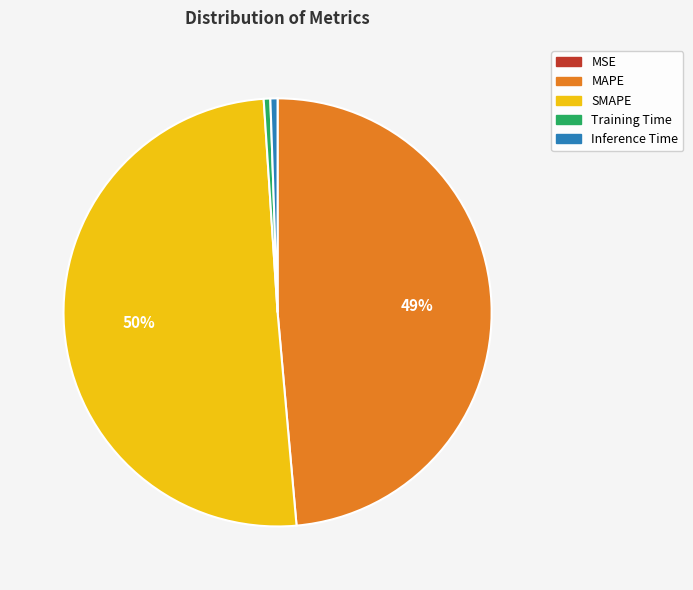

Which slice is the largest?

SMAPE